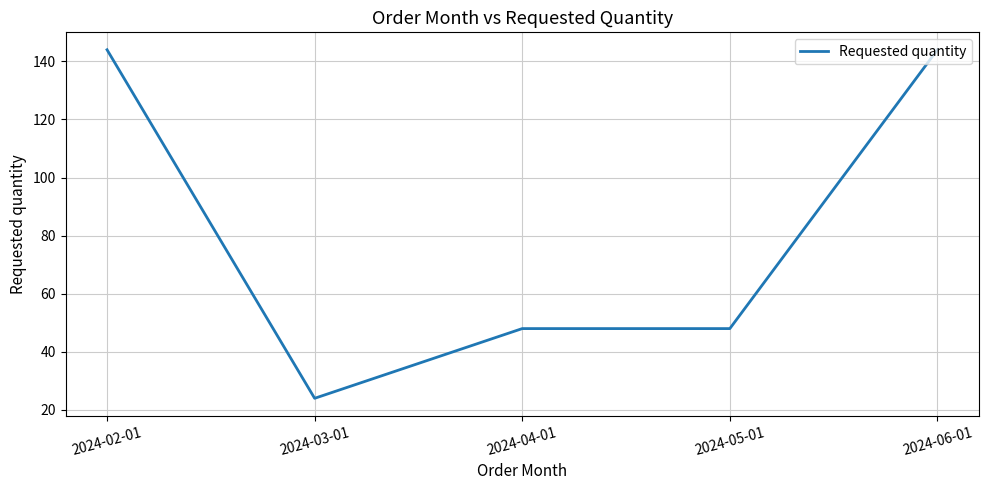

What is the minimum value shown in the chart?

24